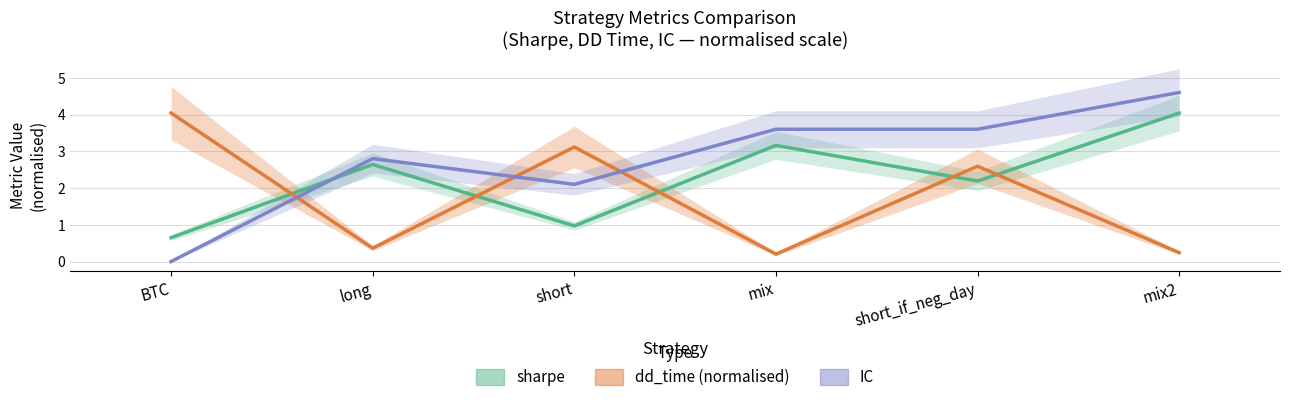

At mix2, list the series in order from smallest to largest.

dd_time, sharpe, IC